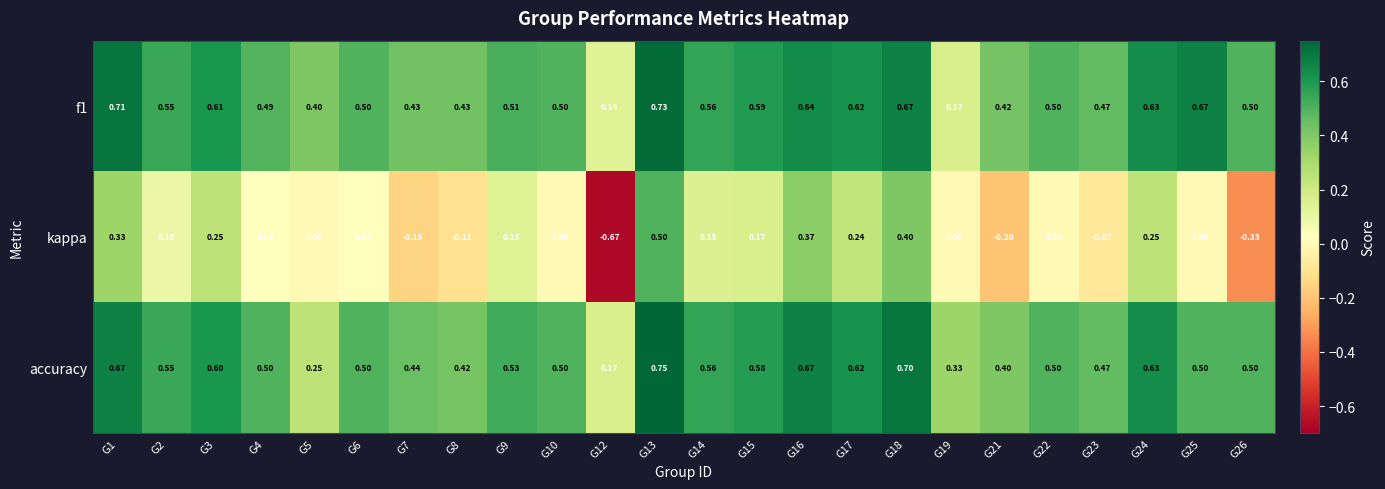

How many distinct data groups are displayed?

3